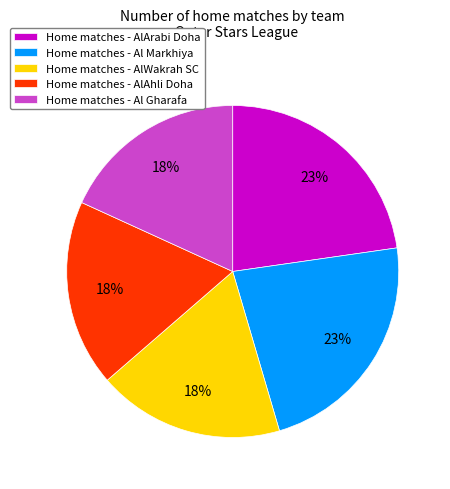

Combined, do Home matches - Al Gharafa and Home matches - AlArabi Doha account for over 50%?

No